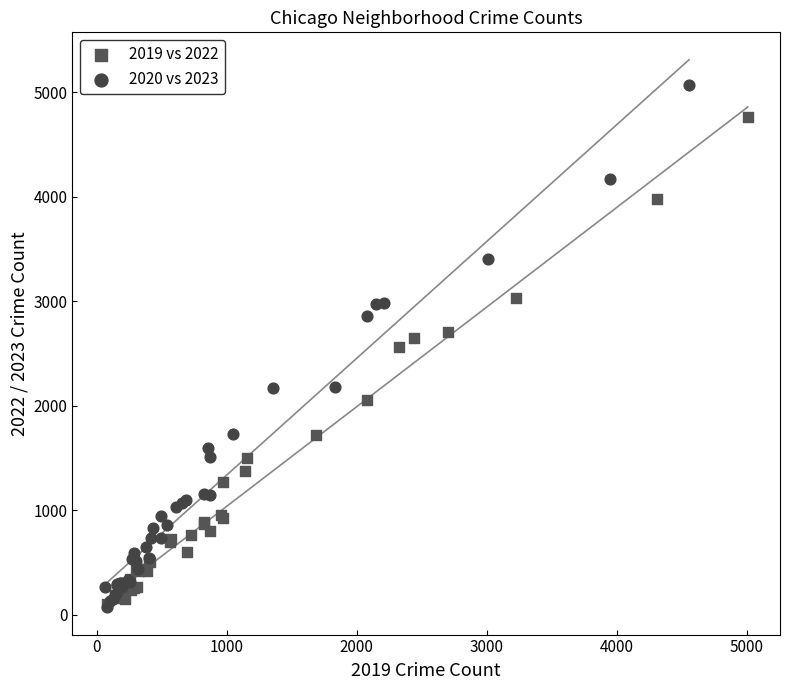

Which series has the widest spread of Y values?

2020 vs 2023